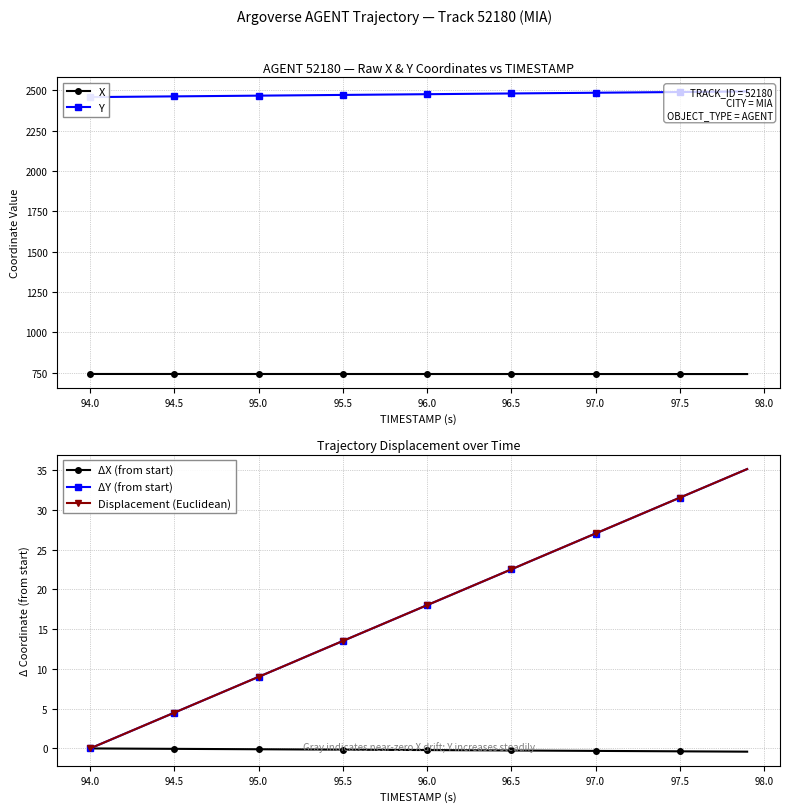

What is the minimum value for X?

741.2